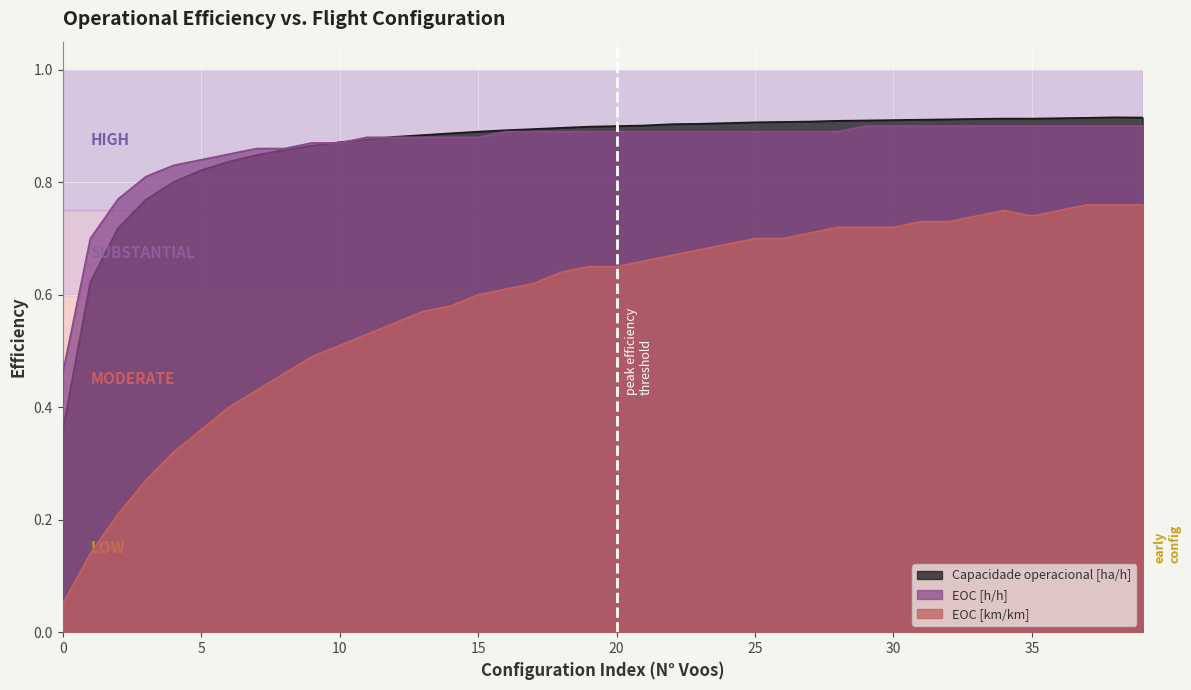

Read the EOC [km/km] value at 3.

0.3